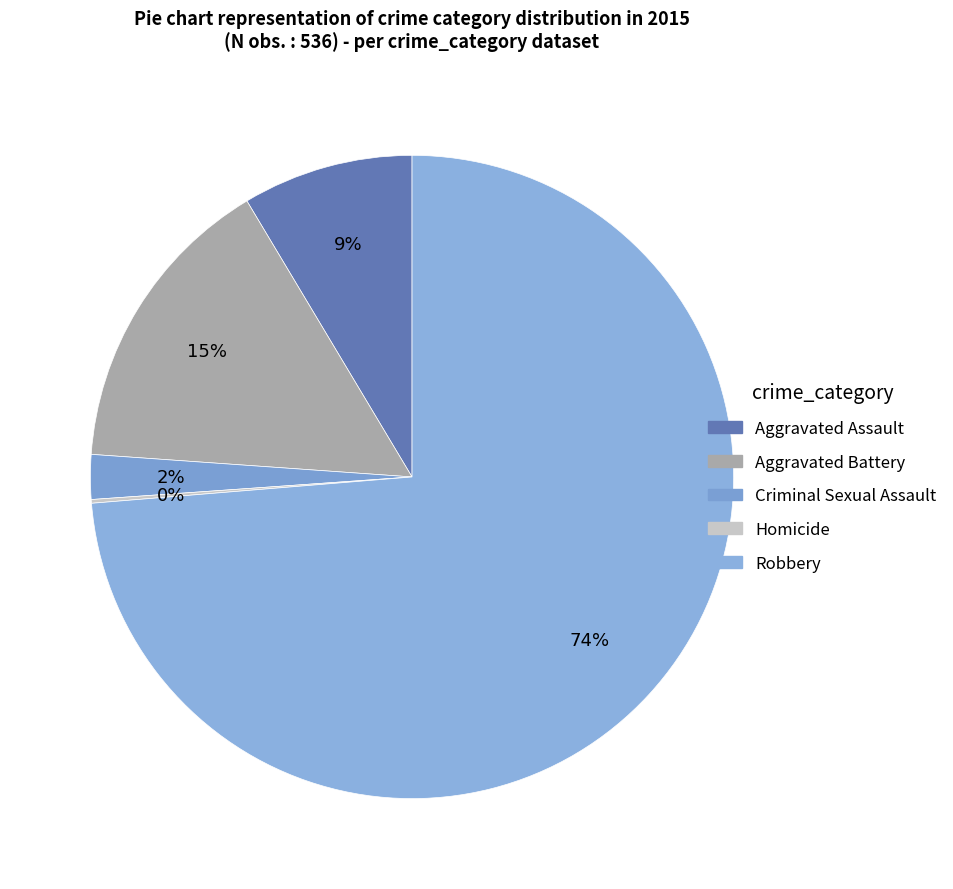

Is Robbery the majority of the pie?

Yes